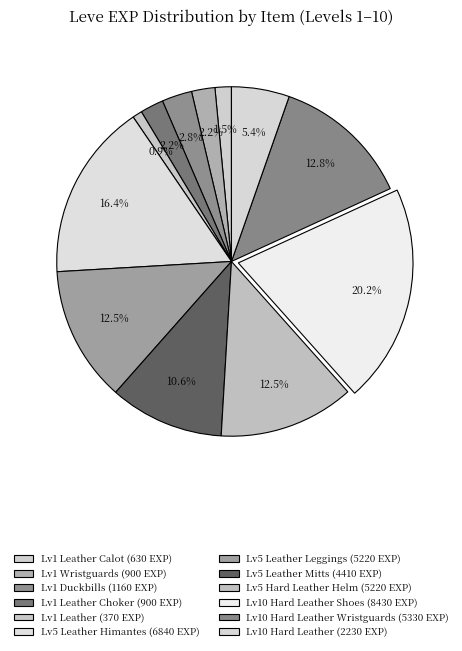

What is the smallest slice in the pie chart?

Leather